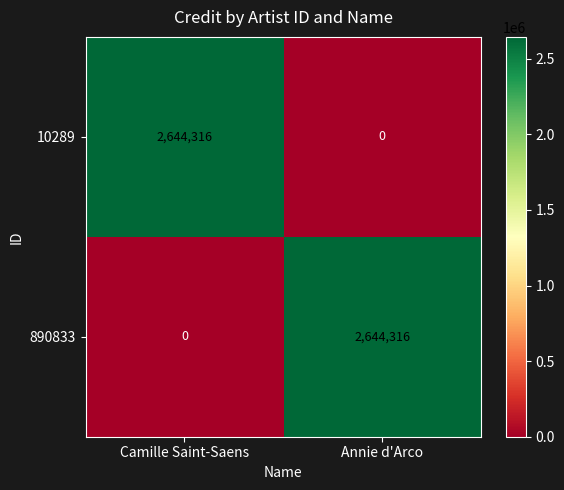

Rank the series at Annie d'Arco from lowest to highest value.

10289, 890833